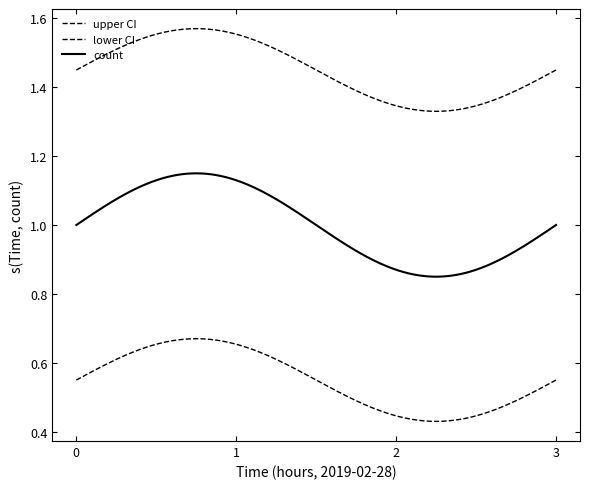

How many lines are shown in the chart?

3